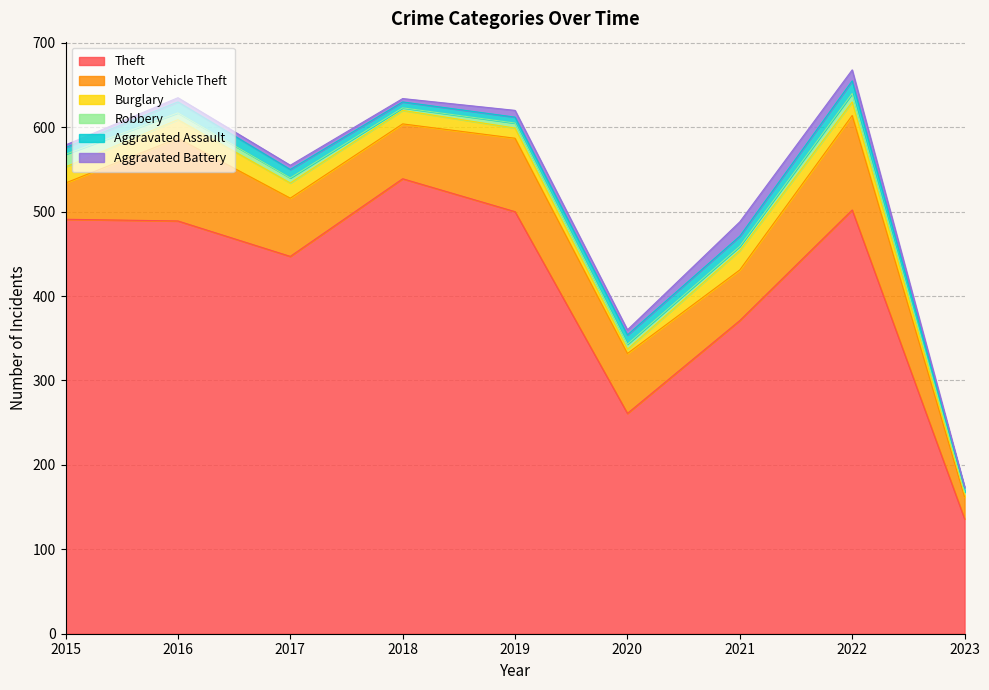

At which label does Aggravated Assault reach its minimum?

2023